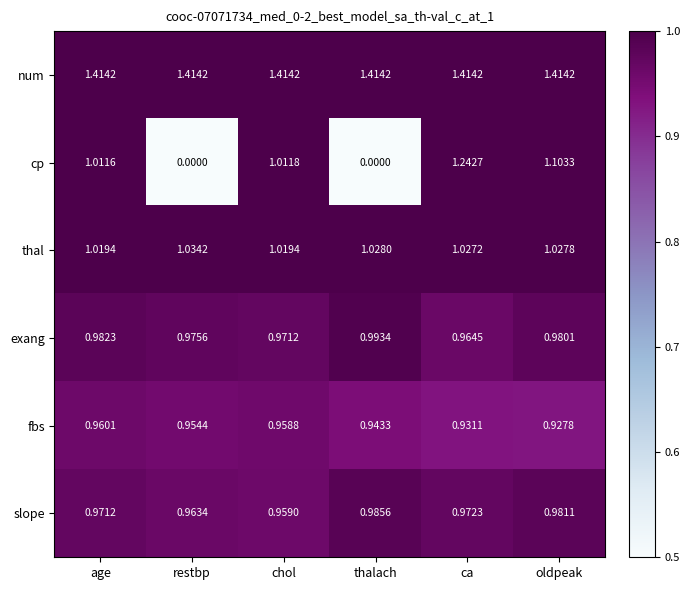

Which series has the widest spread of values?

cp